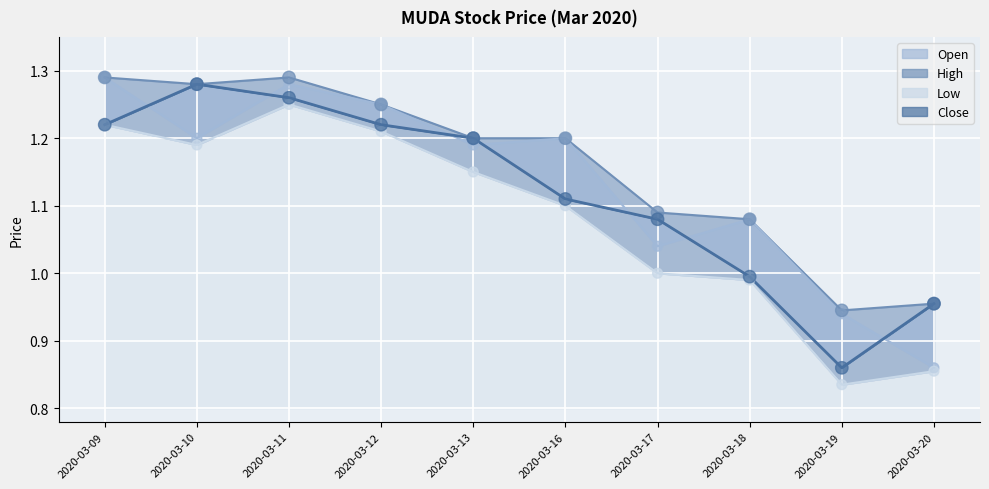

Which series has the largest total across all categories?

high